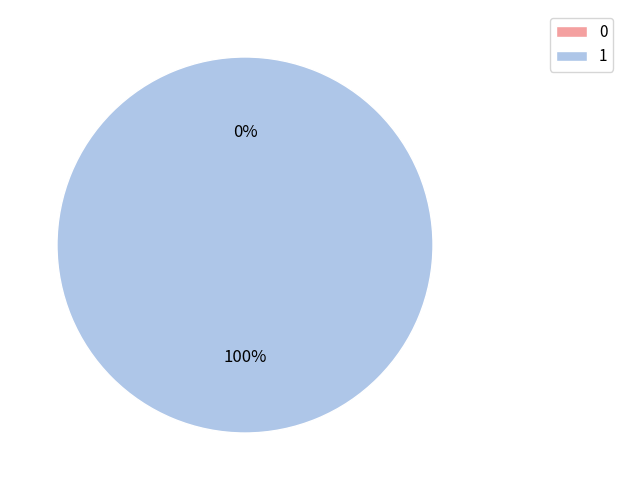

Is it true that 1 is 100% of the pie?

True